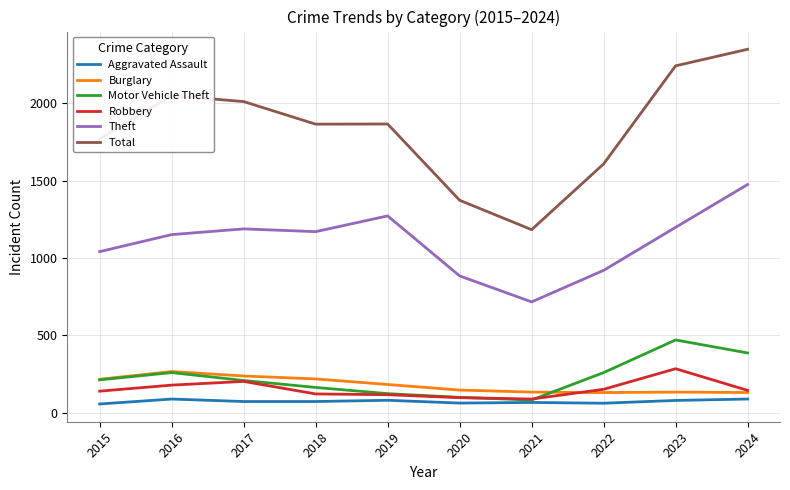

The Theft series shows 1475 at 2024. True or false?

True